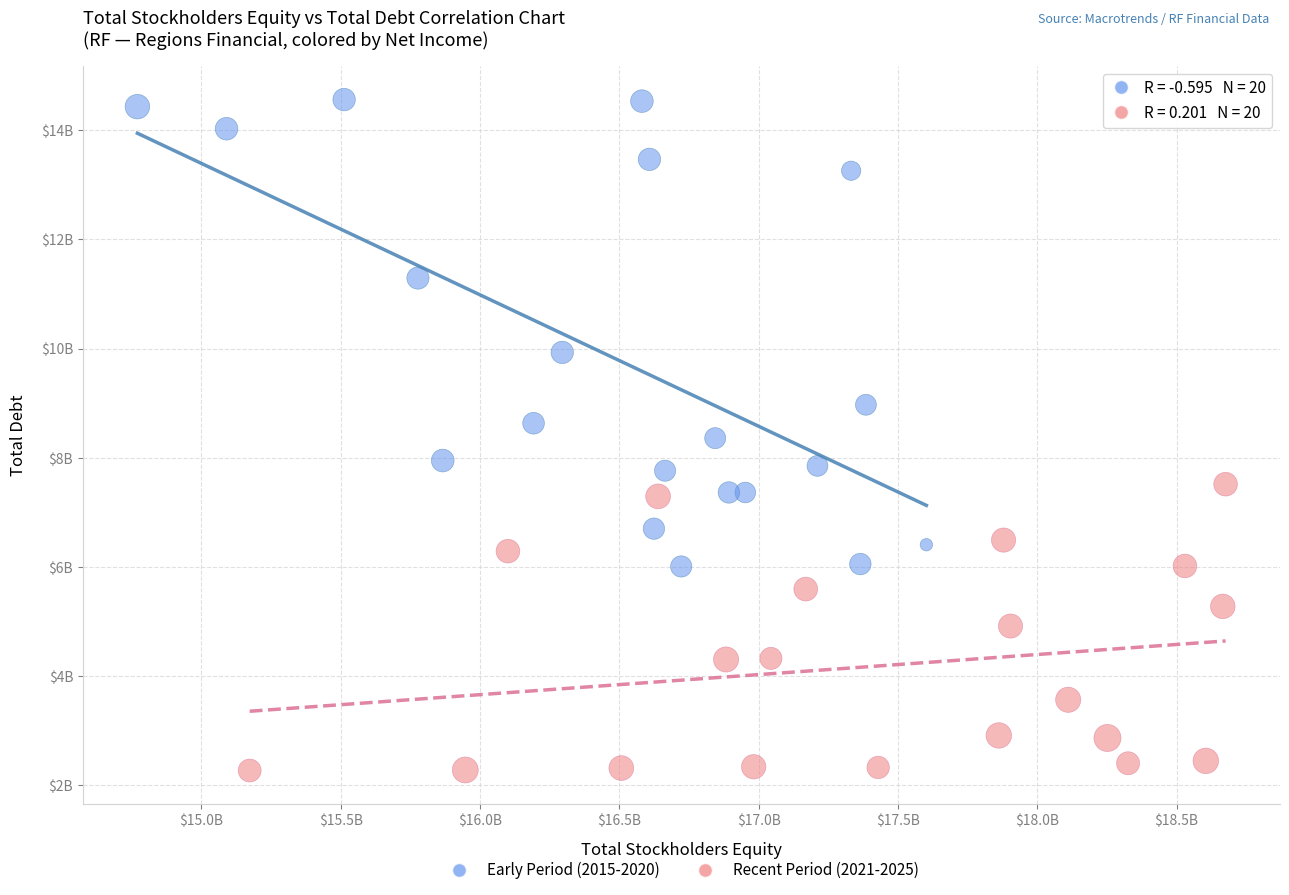

What are all the series names shown in the legend?

Early Period (2015-2020), Recent Period (2021-2025)